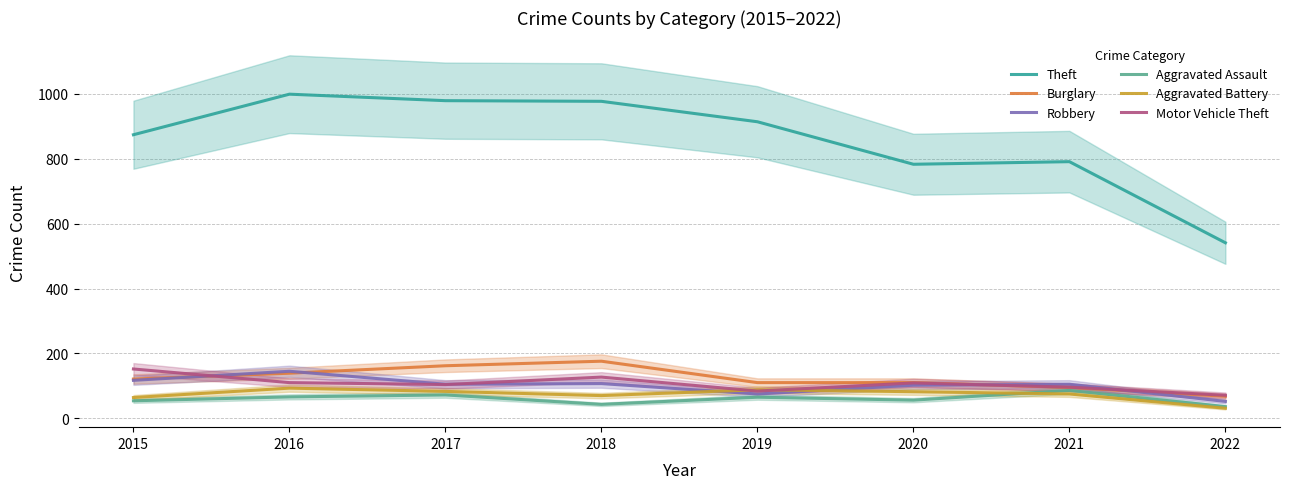

What is the minimum value for Burglary?

68